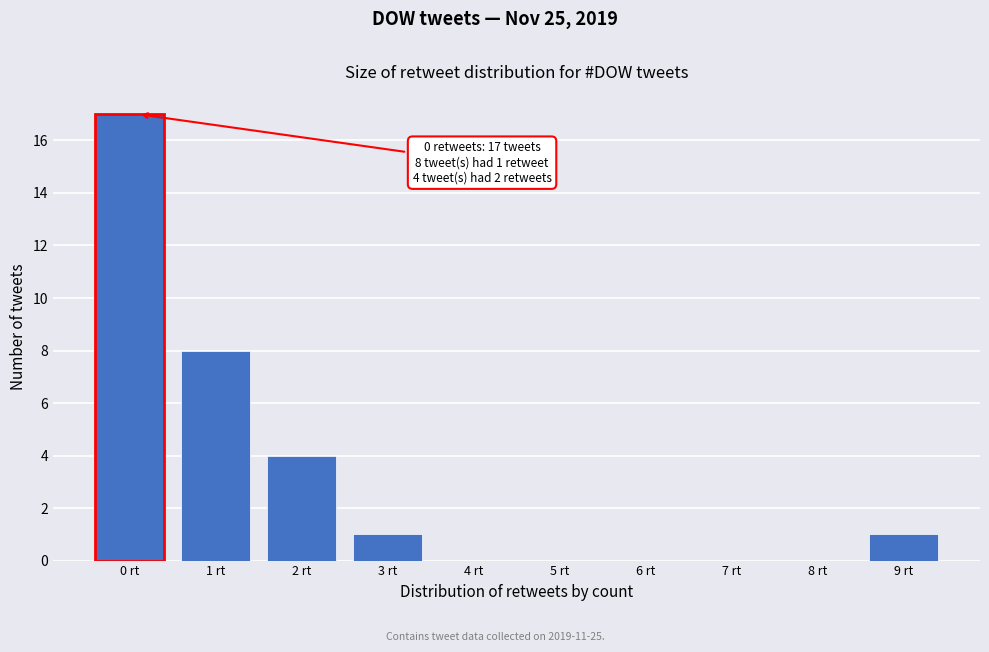

Reading left to right, list all the values displayed in this chart.

0 rt=17	1 rt=8	2 rt=4	3 rt=1	4 rt=0	5 rt=0	6 rt=0	7 rt=0	8 rt=0	9 rt=1